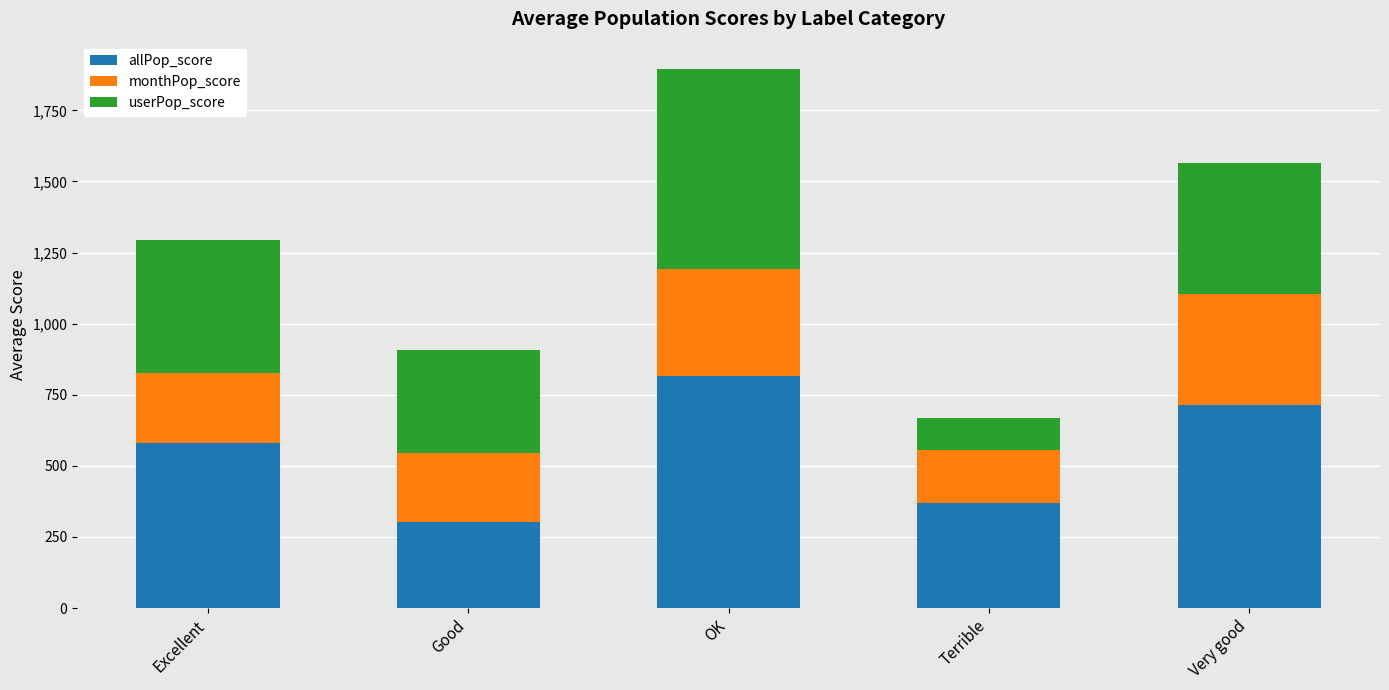

Reading left to right, list the values for the allPop_score series.

580.5	304.1	815.0	369.8	714.3